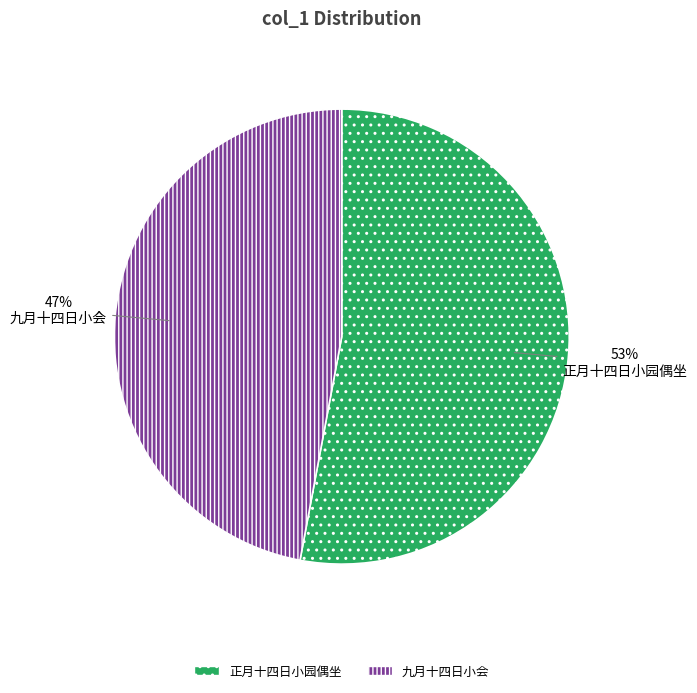

To the nearest percent, what is the average slice percentage?

50%